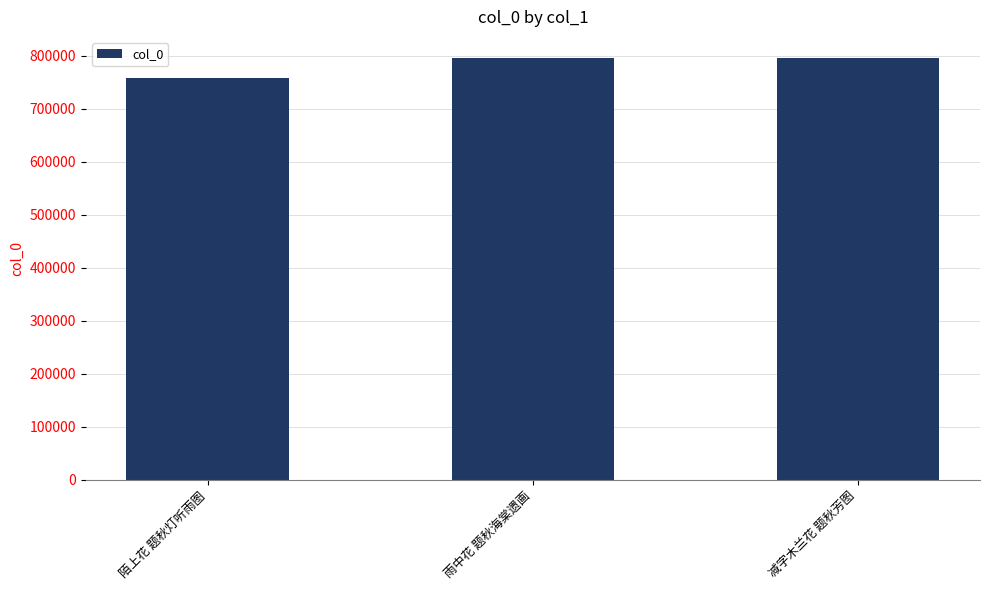

Count the number of categories in the chart.

3